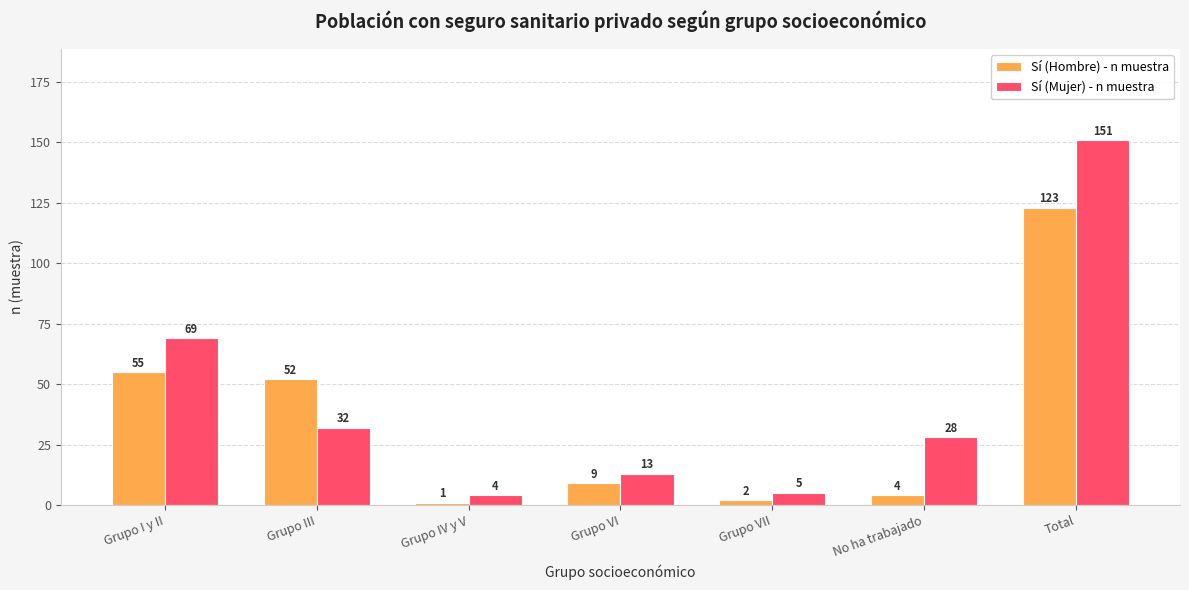

At which category is the sum across all series the highest?

Total